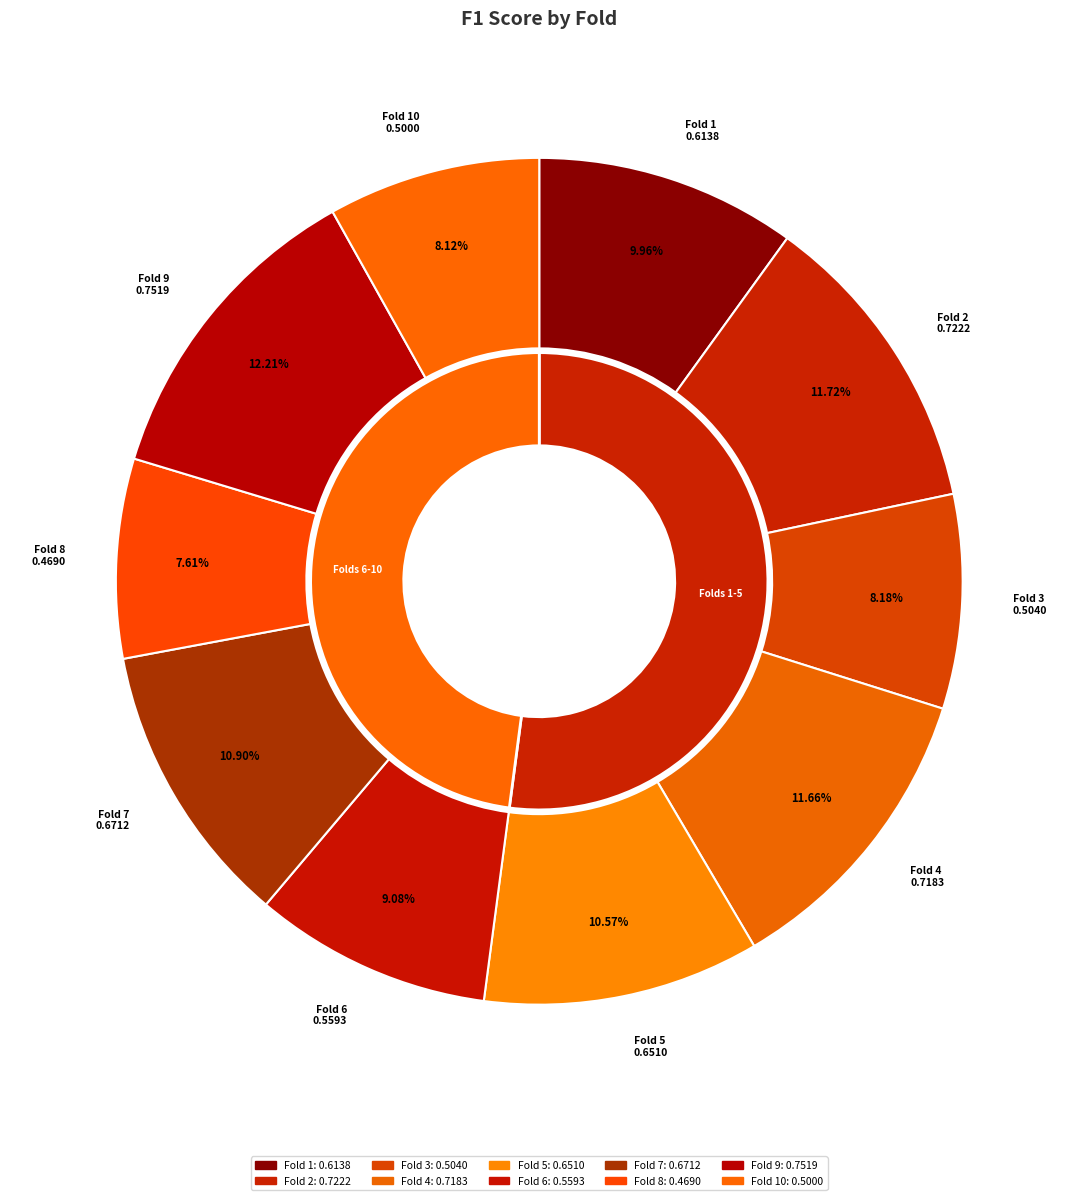

Count the number of slices in the pie.

10